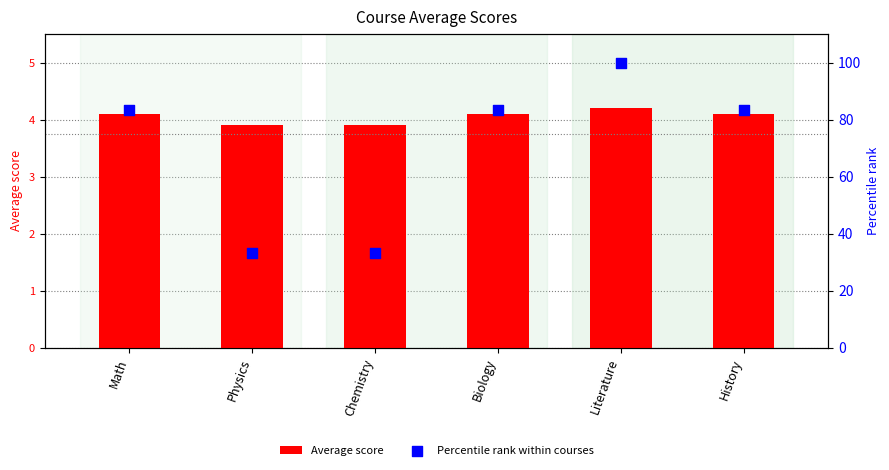

Which series reaches the minimum Y coordinate?

Average score